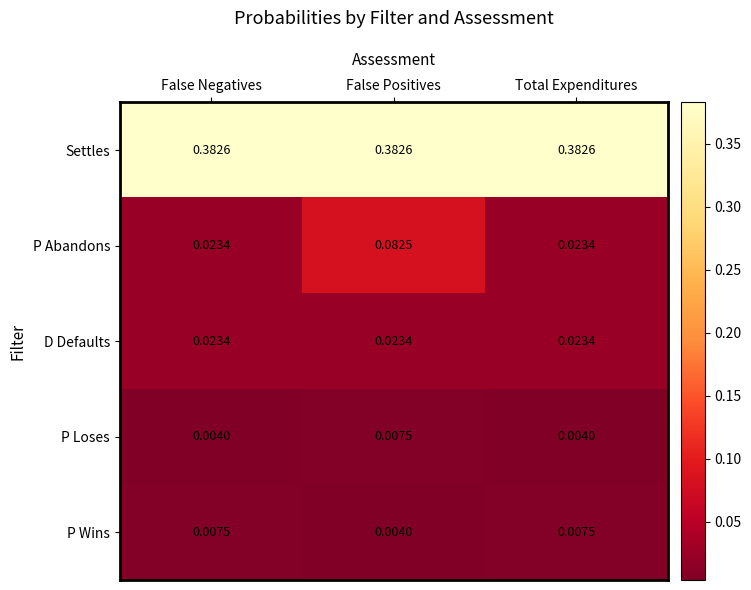

Which series has the largest range (max minus min)?

P Abandons